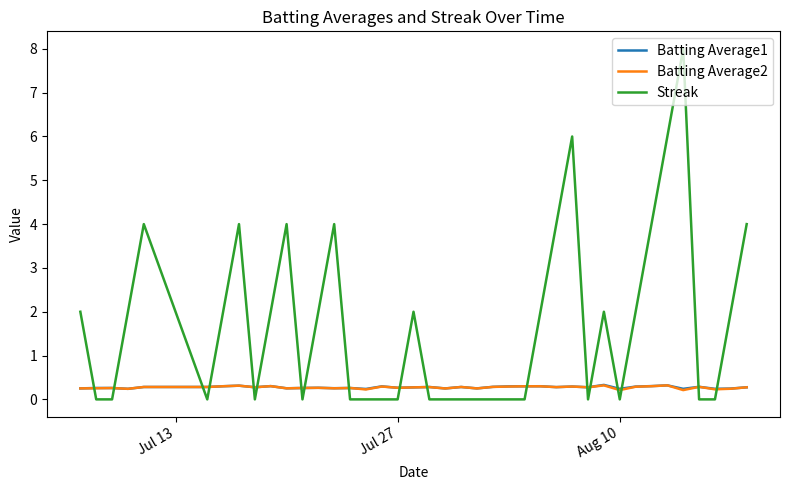

What is the maximum value shown in the chart?

8.0